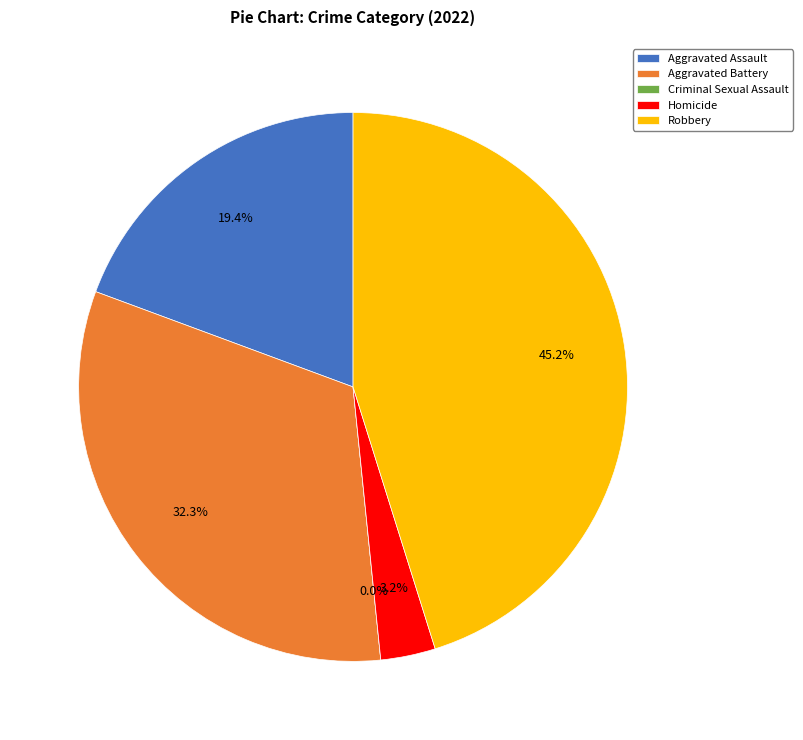

Which category has the smallest portion of the pie?

Criminal Sexual Assault